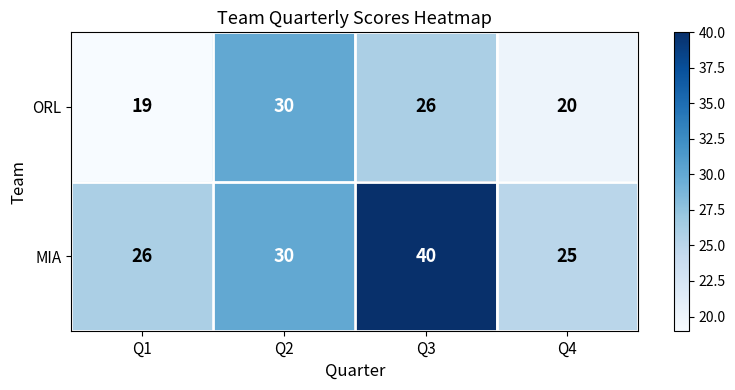

Between Q2 and Q4, which series saw the biggest shift?

ORL